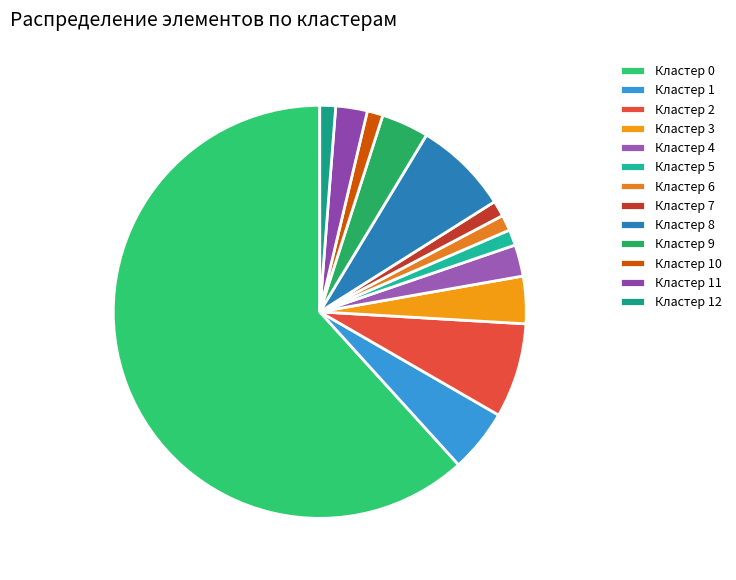

How many slices are in this pie chart?

13